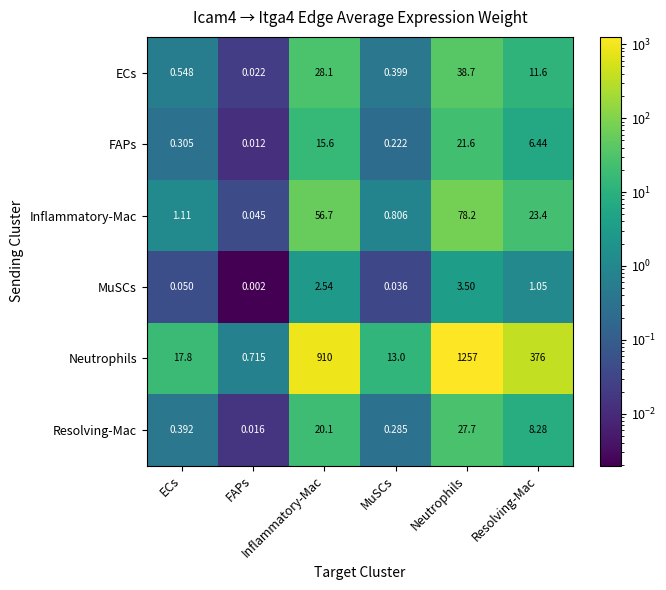

Between Neutrophils and FAPs, which is larger?

Neutrophils